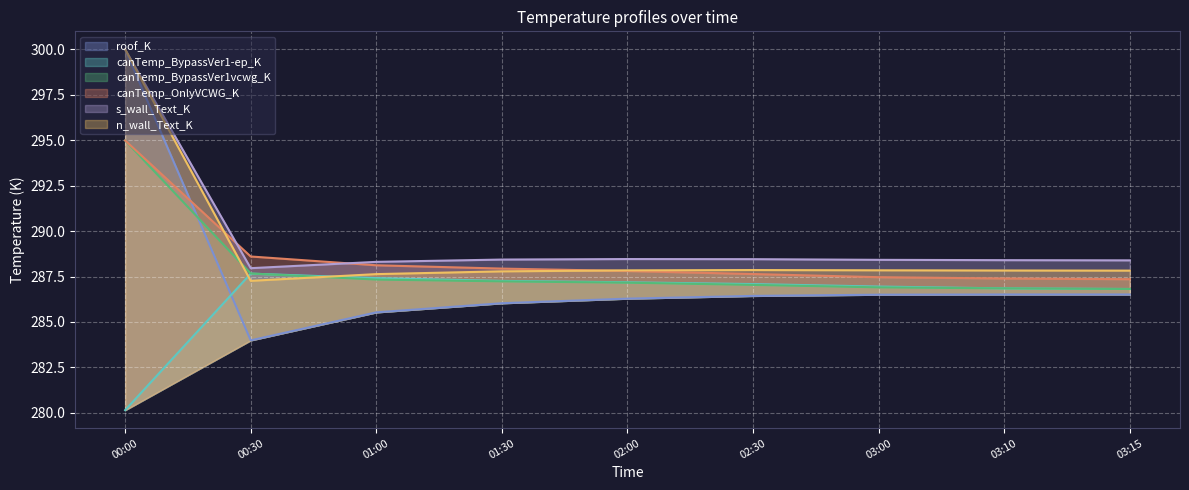

The value of n_wall_Text_K at 03:00 is 453.8. True or false?

False